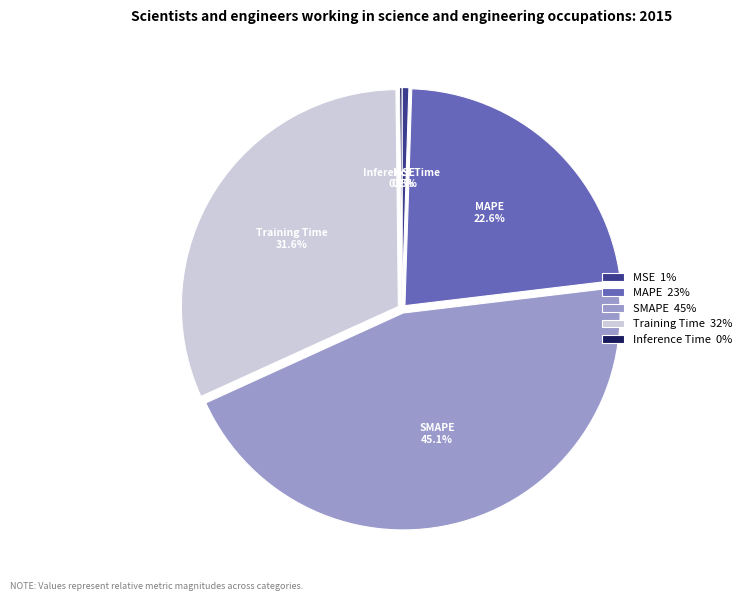

Is it true that Training Time is 22% of the pie?

False